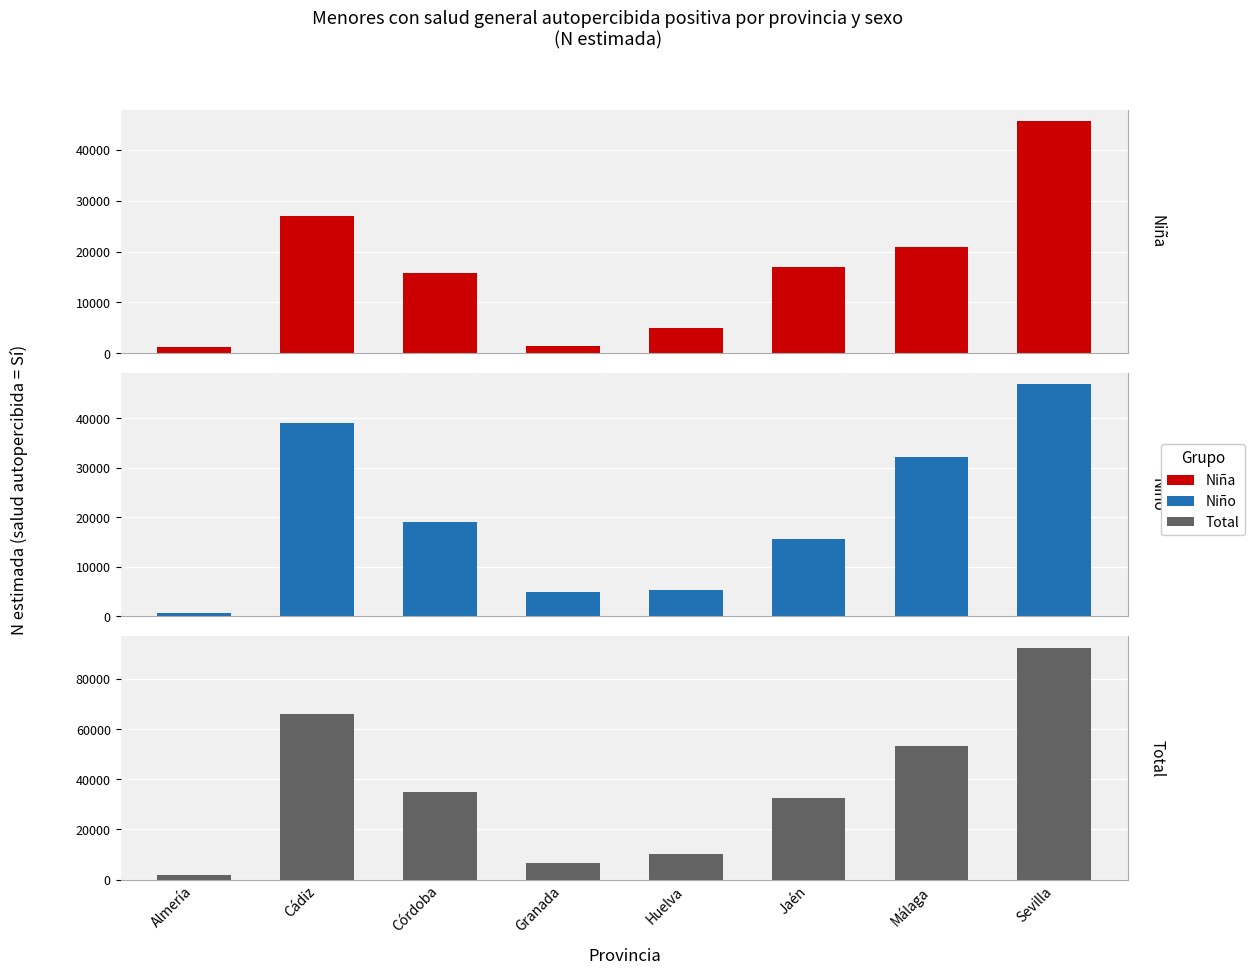

Reading right to left, extract all data points from this chart.

Niña: 45671	20939	17027	4947	1452	15709	27023	1147
Niño: 46881	32209	15659	5323	4992	19129	39049	657
Total: 92552	53148	32687	10270	6444	34837	66072	1804